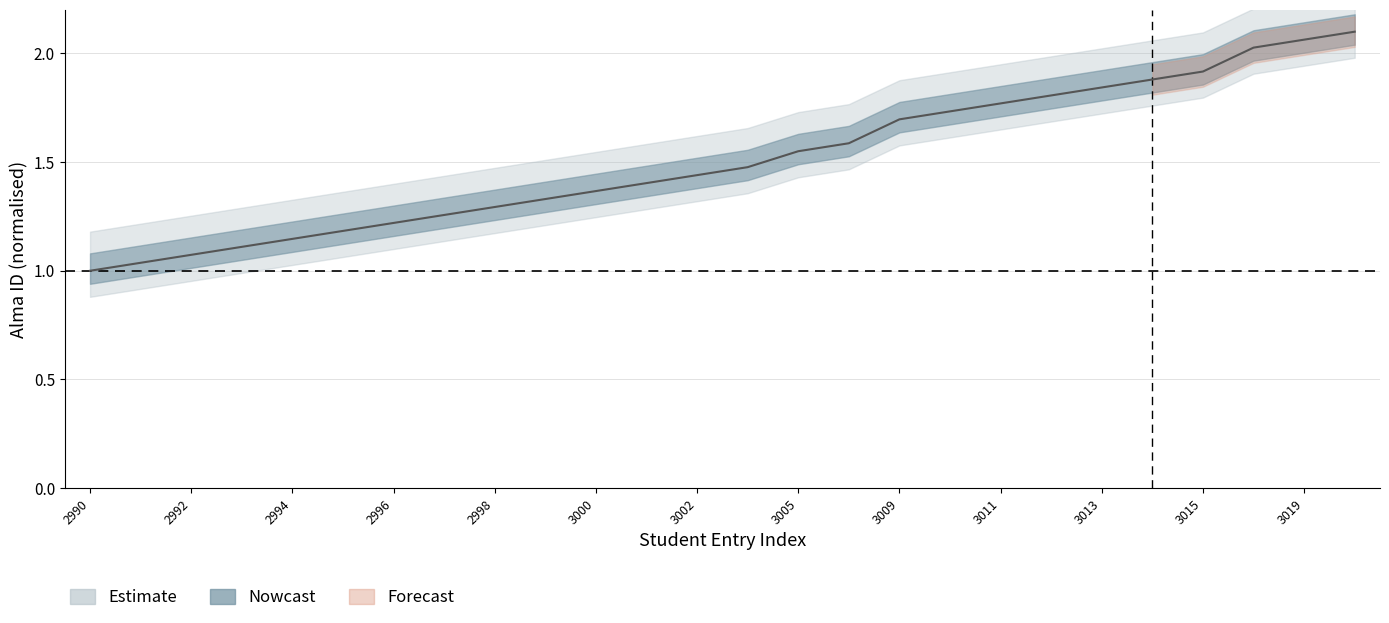

What is the value of the 20th point from the left?

1.8